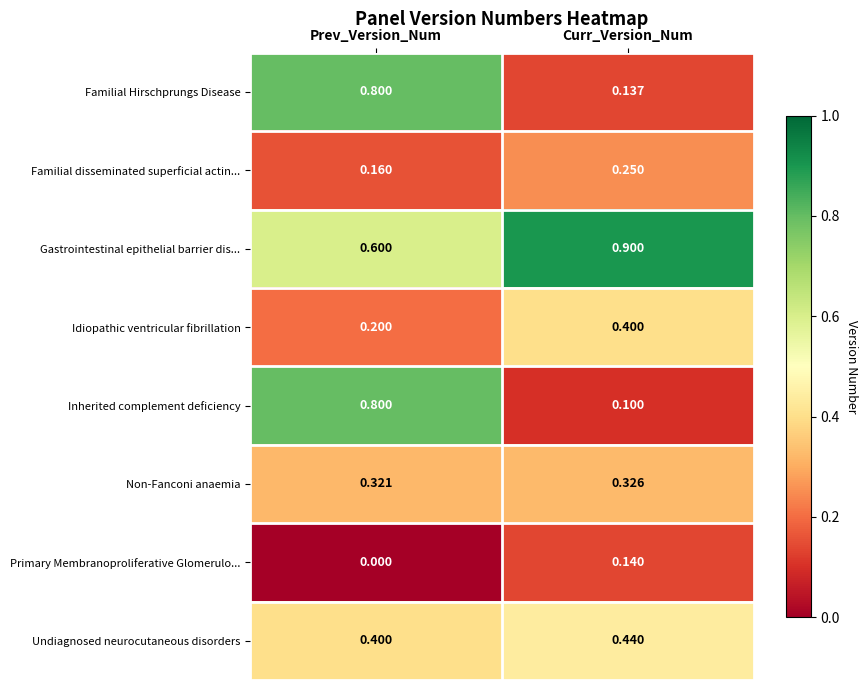

Which series has the largest total across all categories?

Gastrointestinal epithelial barrier dis...